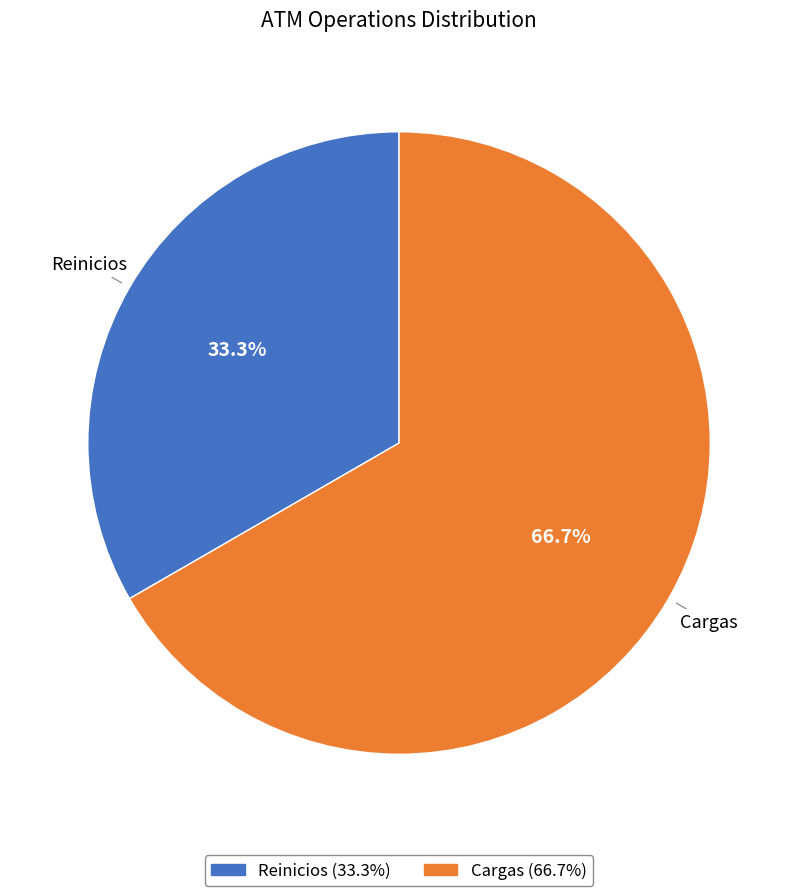

Which slice is the largest?

Cargas